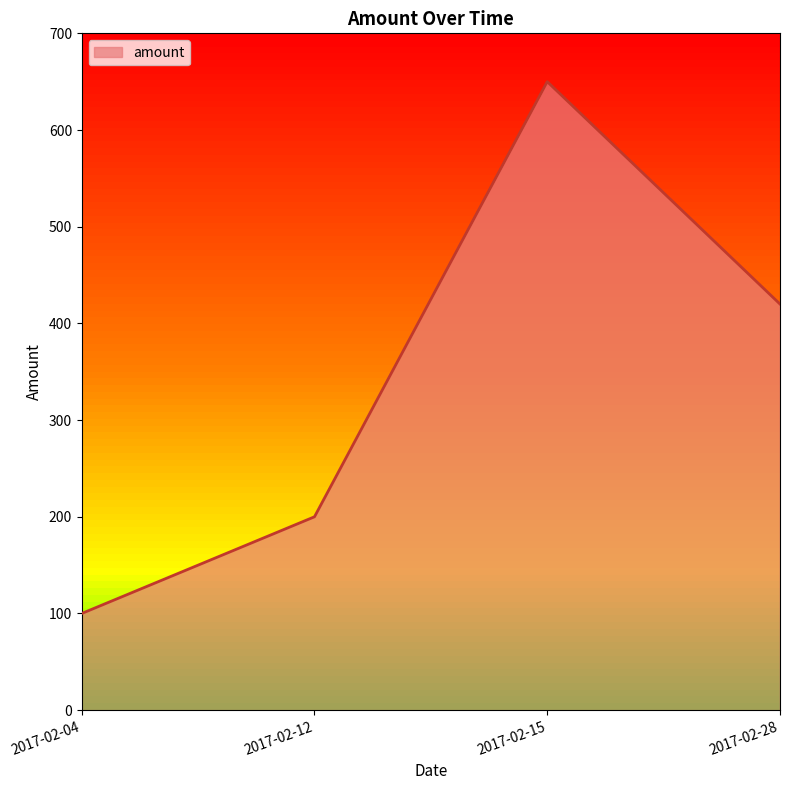

What is the difference between the maximum and second lowest values?

450